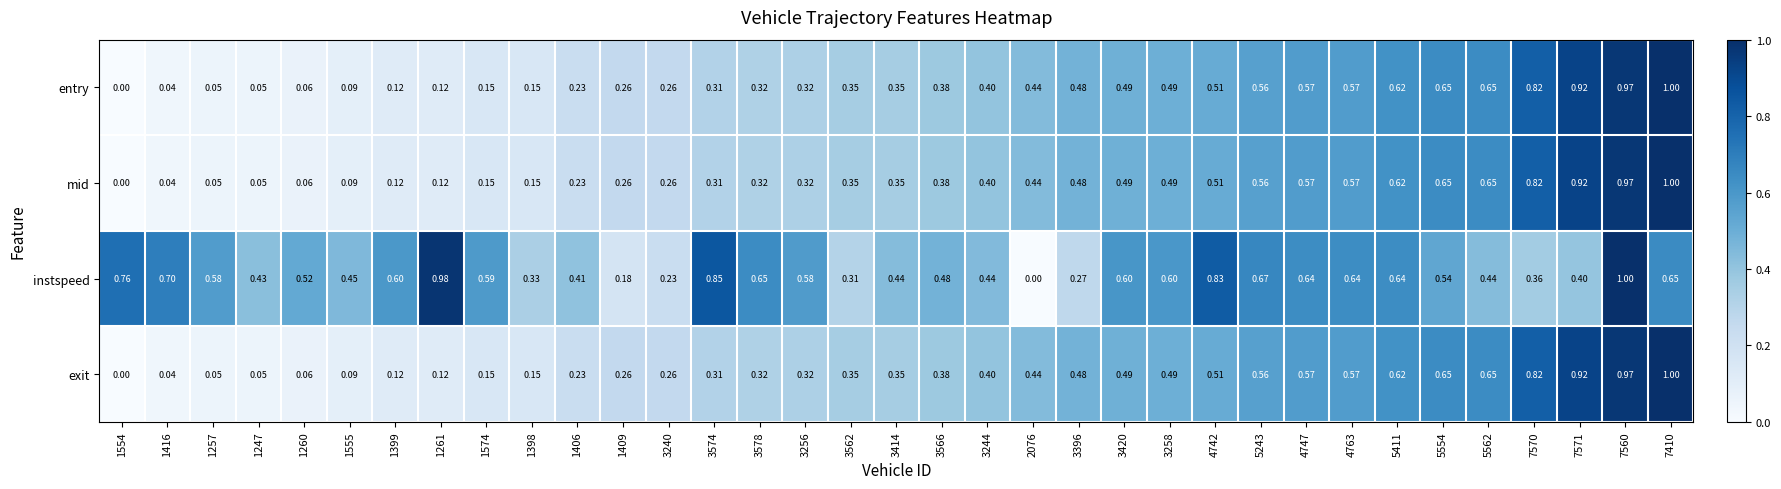

Which series has the largest total across all categories?

instspeed